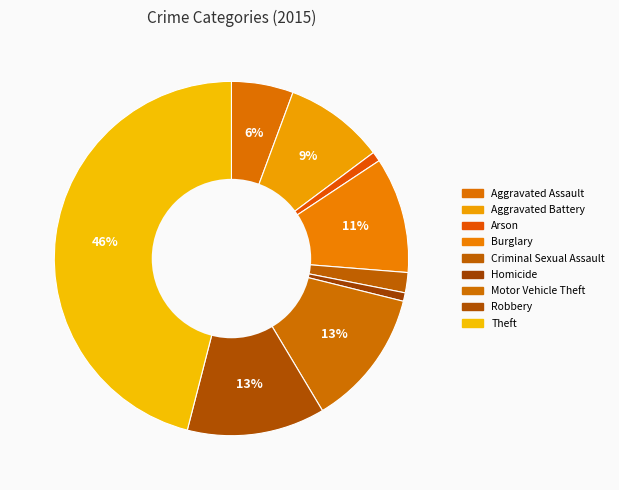

Between Aggravated Battery and Burglary, which is larger?

Burglary